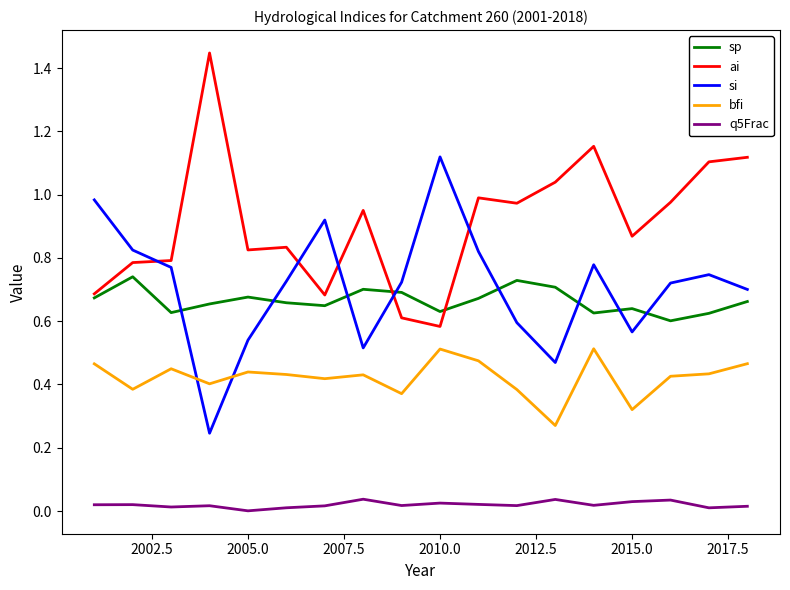

Count the number of categories in the chart.

18